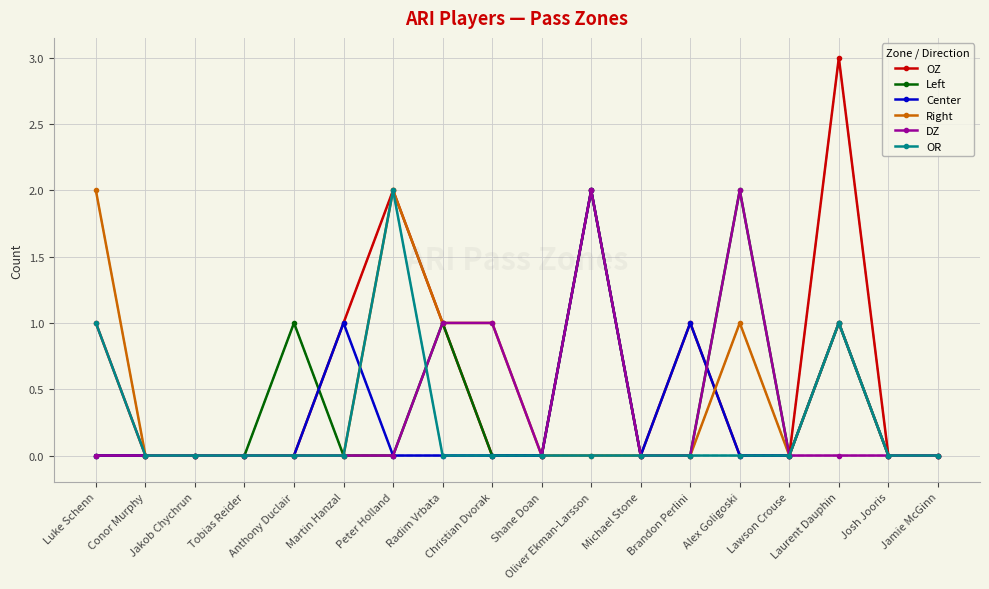

Which category has the highest value in the OZ series?

Laurent Dauphin